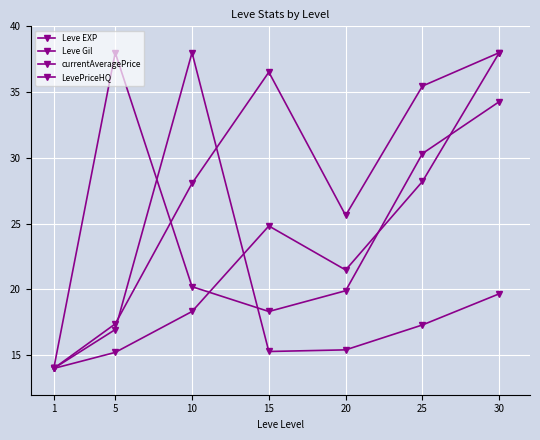

Reading right to left, what are all the values shown in this chart?

Leve EXP: 38.0	28.2	21.5	24.8	18.3	15.2	14.0
Leve Gil: 38.0	35.5	25.6	36.5	28.1	17.4	14.0
currentAveragePrice: 19.7	17.3	15.4	15.3	38.0	17.0	14.0
LevePriceHQ: 34.3	30.3	19.9	18.3	20.2	38.0	14.0